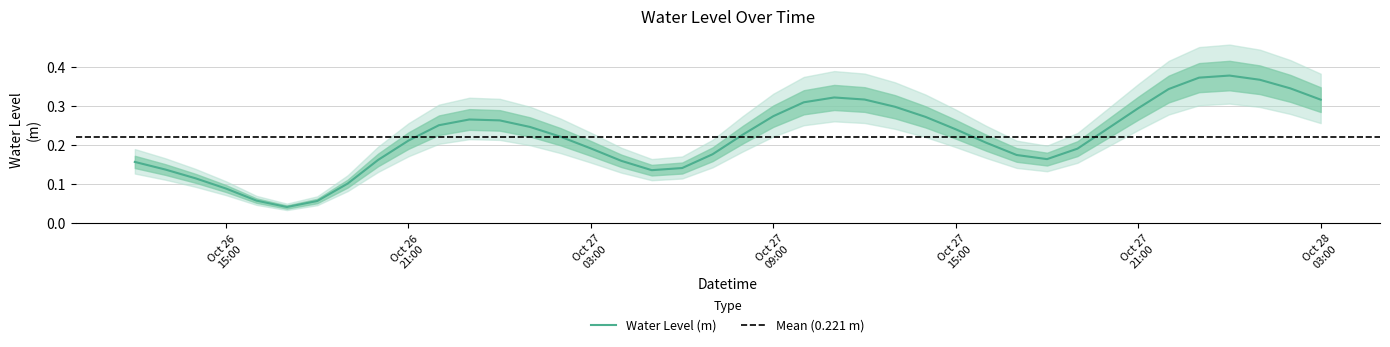

What is the label of the 24th point from the right?

2023-10-27 04:00:00